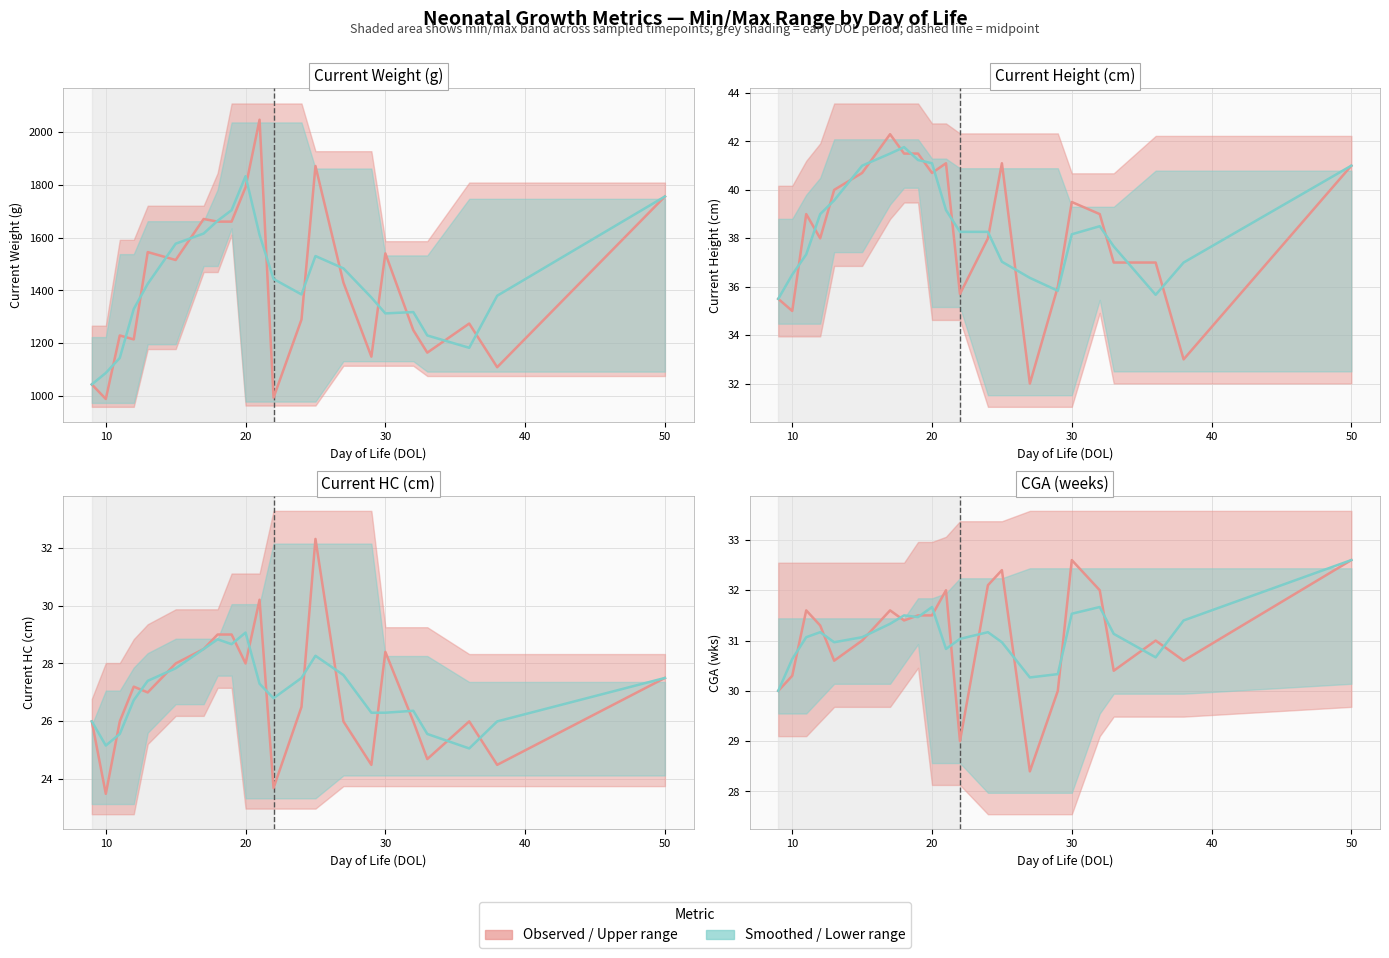

In Current Weight, how many points are higher than both neighbors (excluding endpoints)?

7